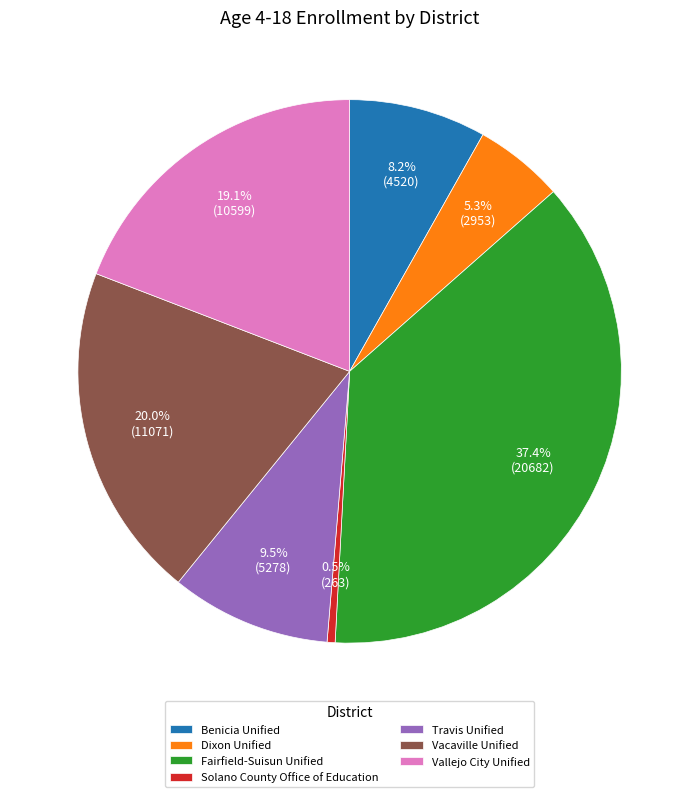

To the nearest percent, what percentage of the pie is Vacaville Unified?

20%